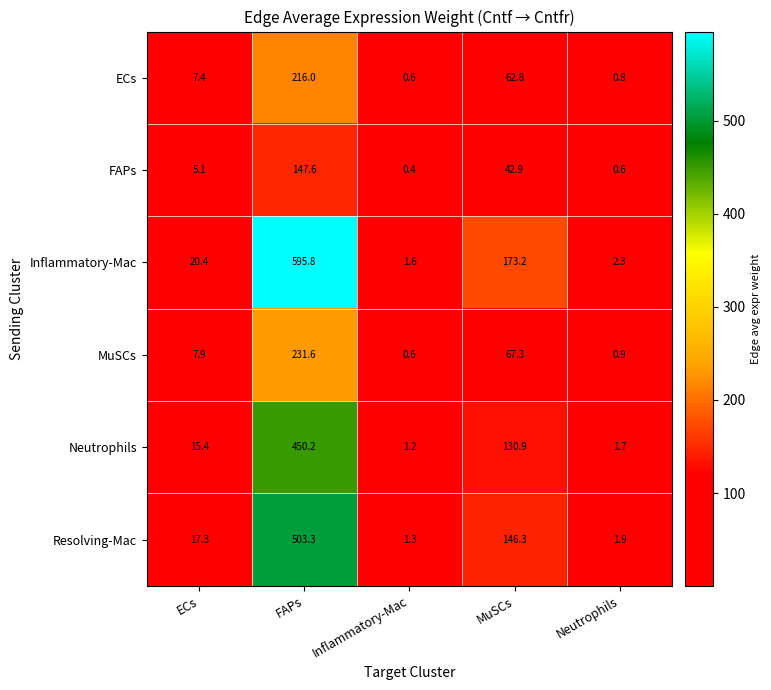

What is the maximum value shown in the chart?

595.8